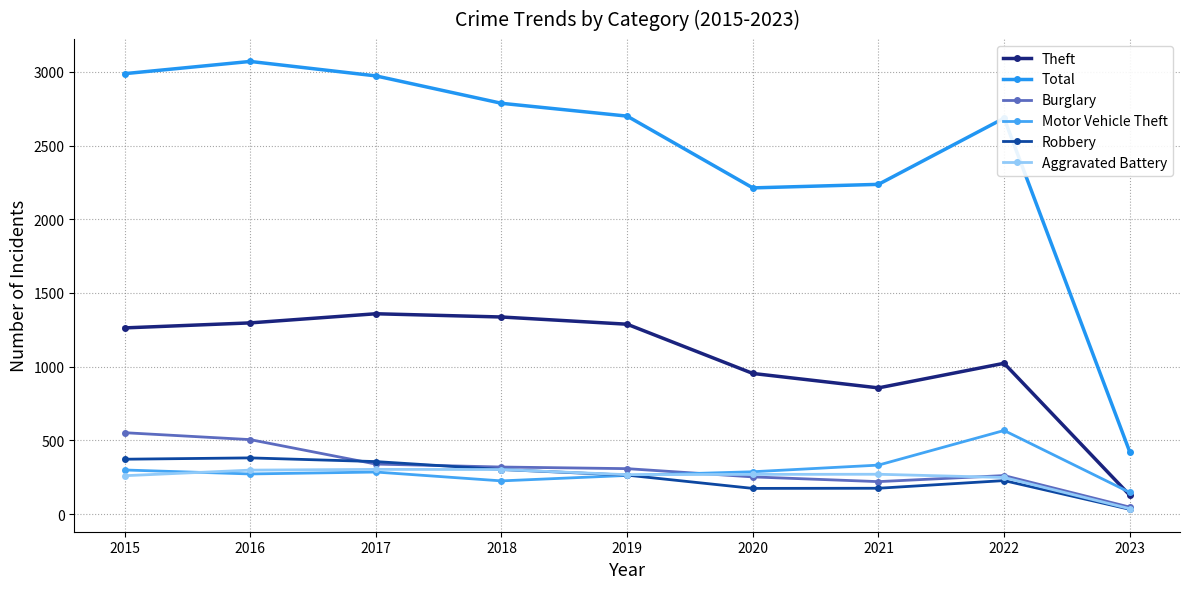

Where does the Aggravated Battery series first go above 269?

2016